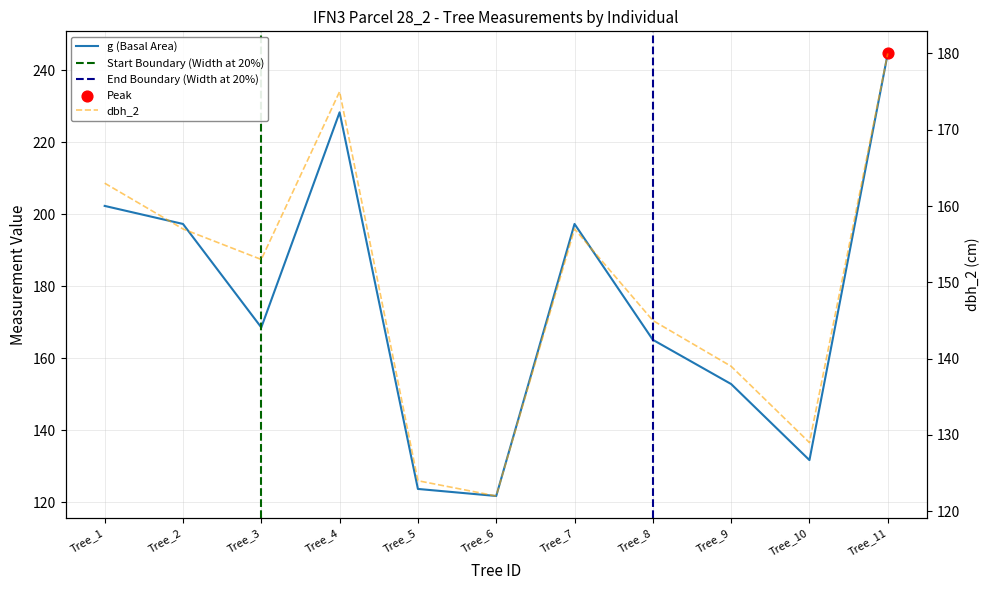

At which category is the sum across all series the highest?

Tree_11